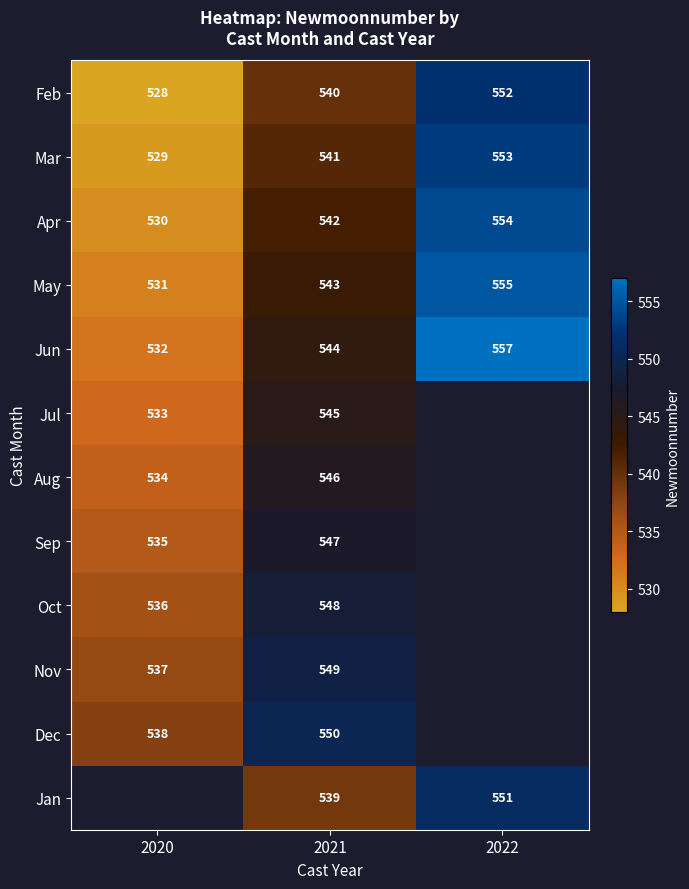

Count the number of data series in this chart.

12